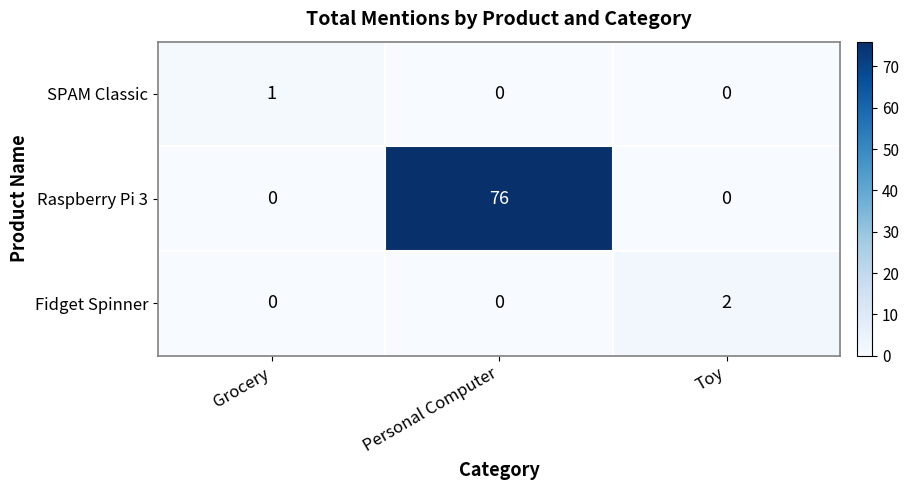

How many SPAM Classic values are between 0 and 1?

3